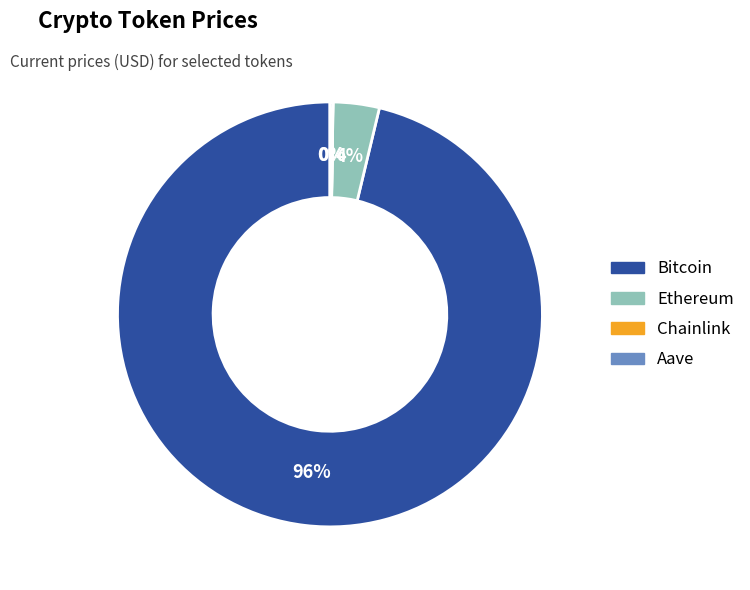

To the nearest percent, what is the difference between the largest and smallest slice percentages?

96%